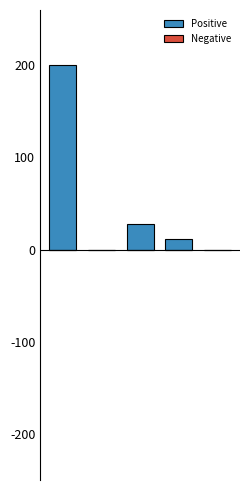

What is the sum of all values?

238.8